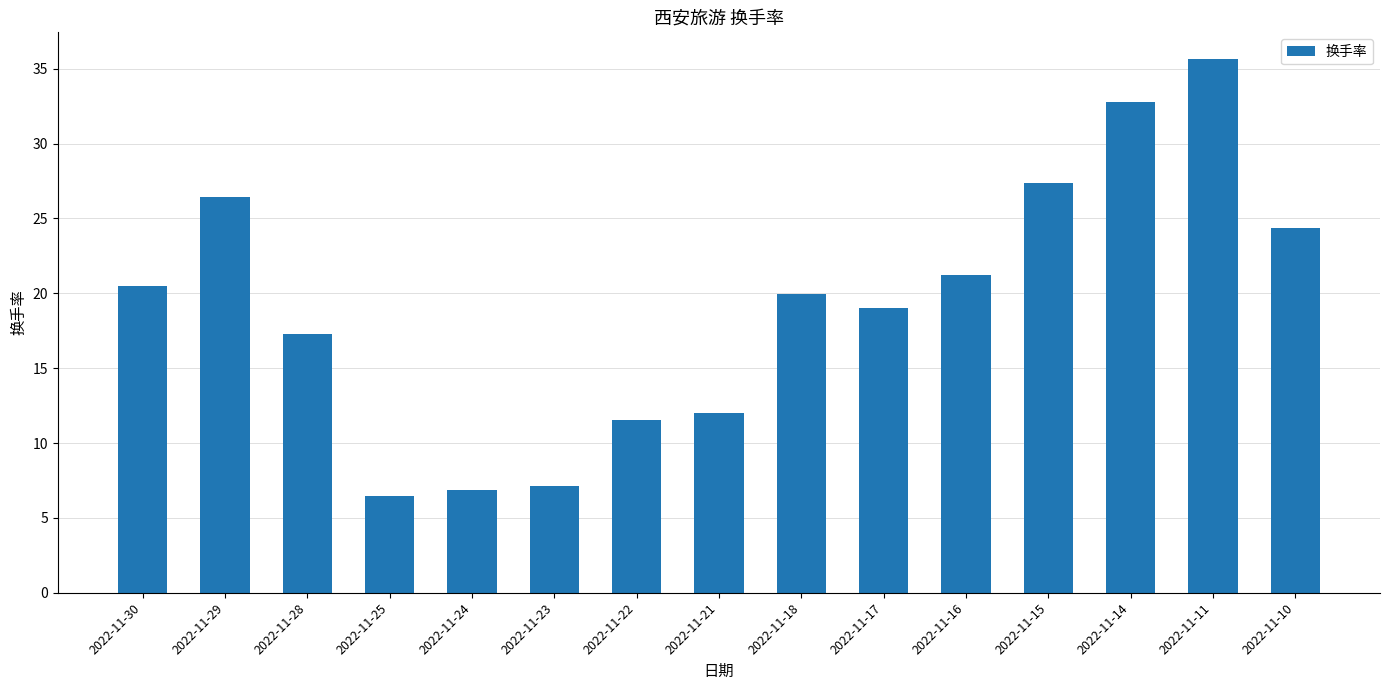

At which category does the chart reach its peak across all series?

2022-11-11